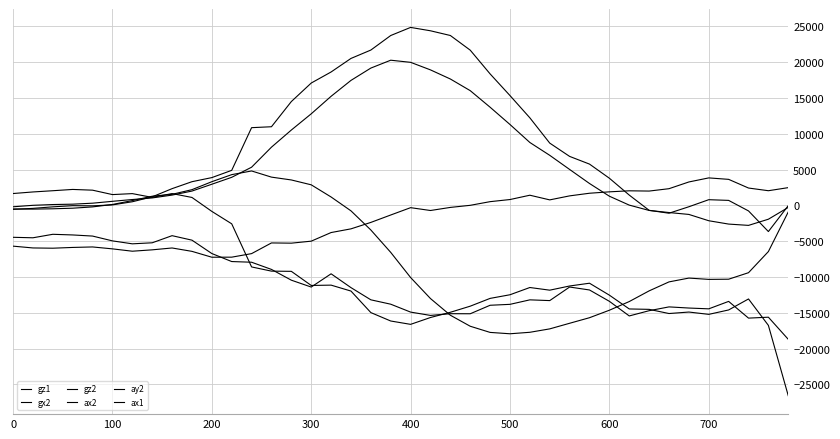

Is this an area chart (filled region under the line)?

No